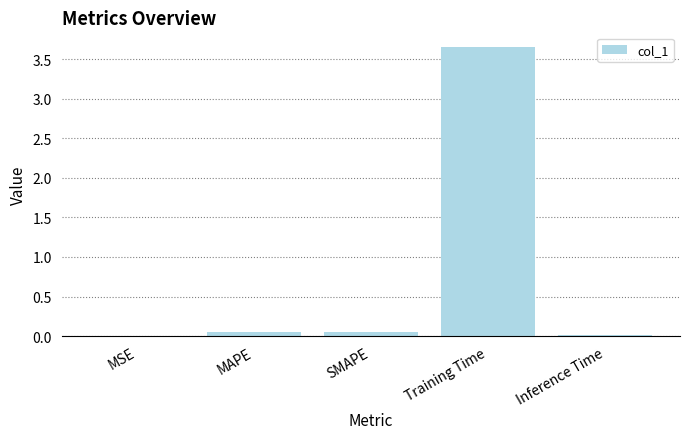

The chart shows a value of 0.0 at Inference Time. True or false?

True